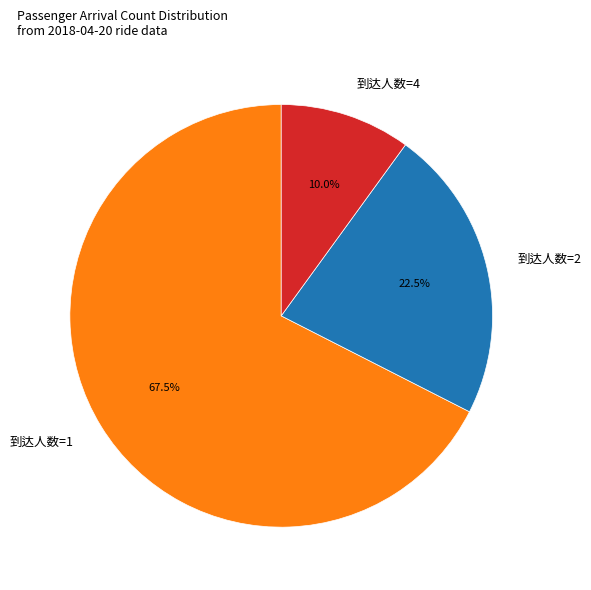

Rank the categories by value from highest to lowest.

到达人数=1, 到达人数=2, 到达人数=4